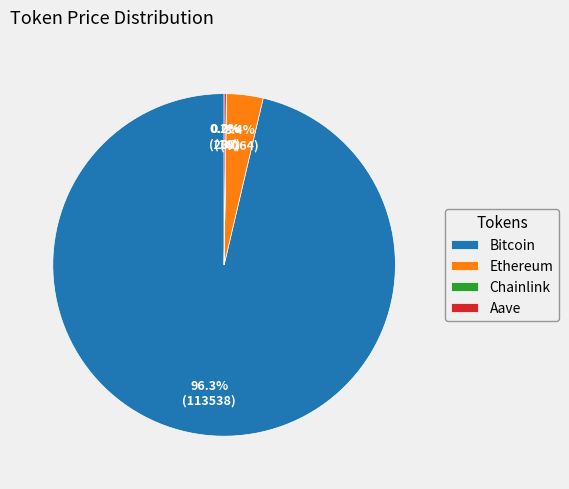

Is there any slice that represents more than half of the pie?

Yes